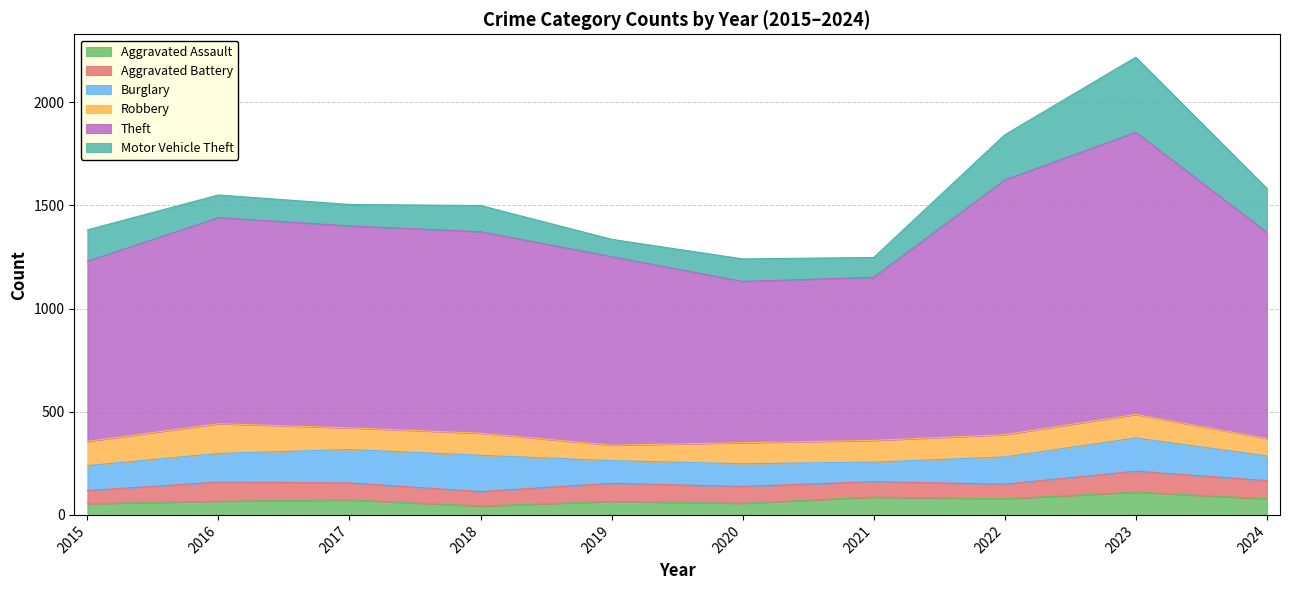

Is it true that Motor Vehicle Theft equals 119 at 2019?

False